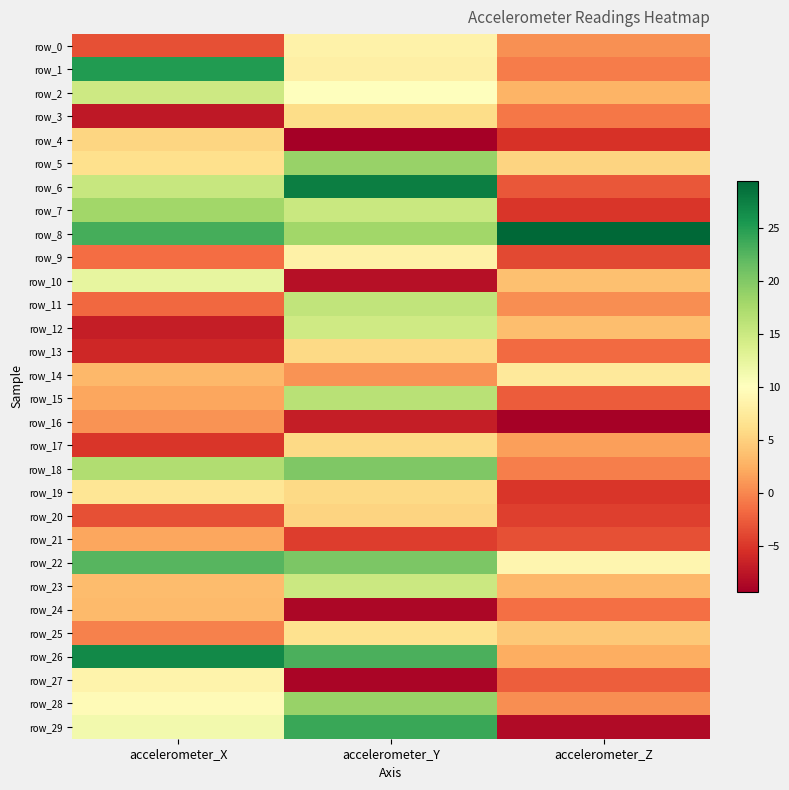

Is the value of row_20 at accelerometer_X greater than the value of row_4 at accelerometer_Z?

Yes